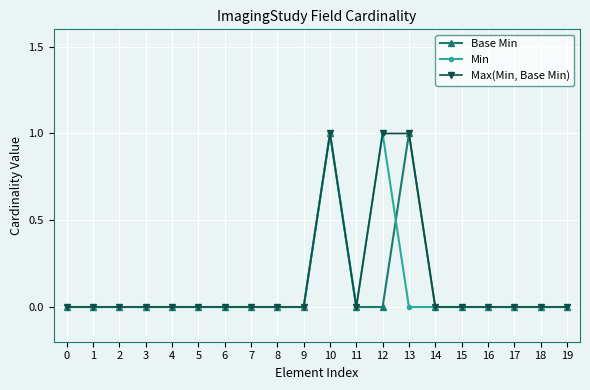

True or false: Min and Base Min intersect in this chart.

True